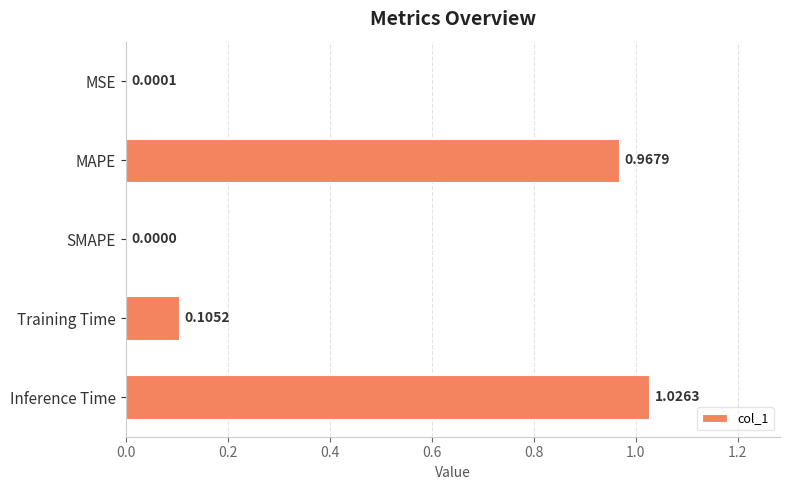

How many positive values are there?

4